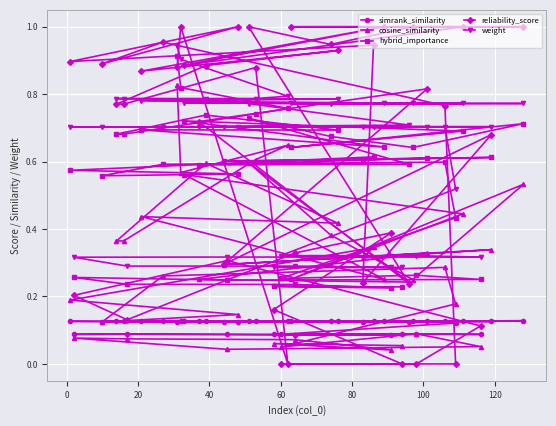

Which series has the largest range (max minus min)?

reliability_score